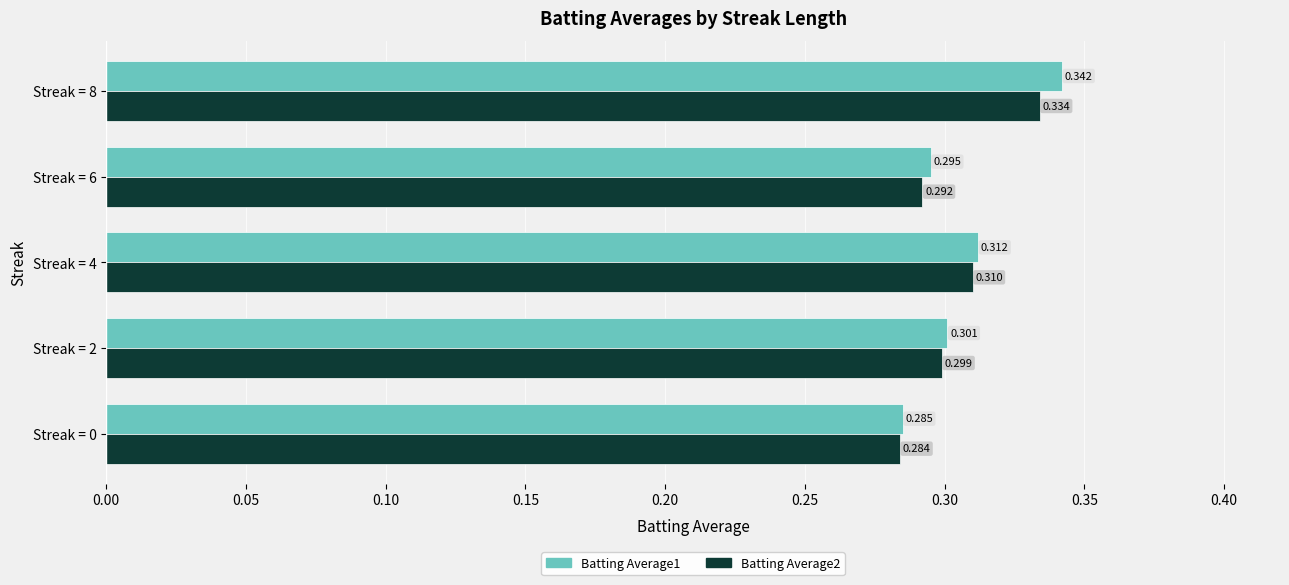

Is the value of Batting Average1 at Streak = 6 greater than the value of Batting Average2 at Streak = 8?

No